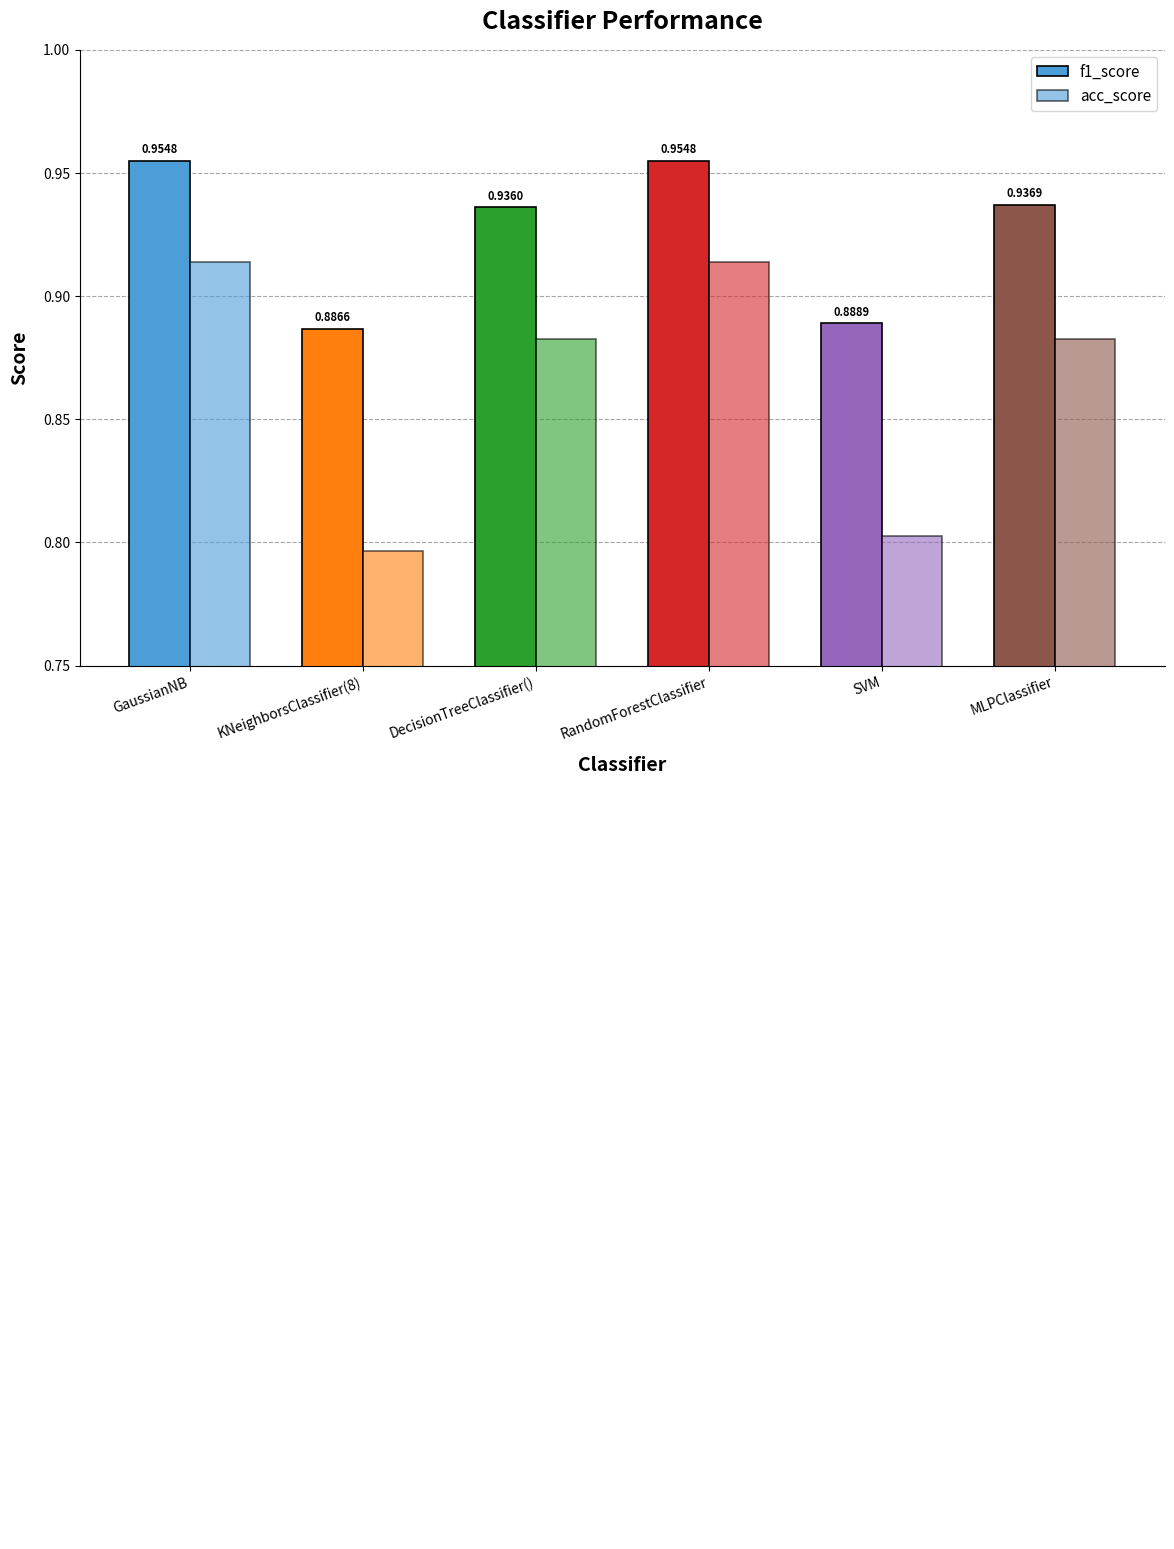

Where is f1_score nearest to the value 0?

KNeighborsClassifier(8)